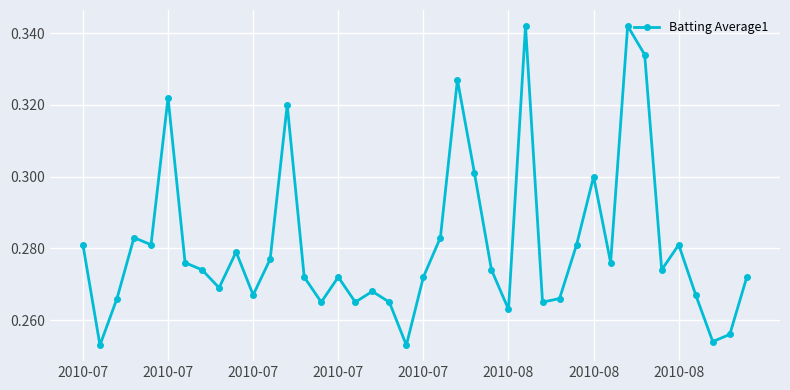

How many values are between 0 and 1?

40